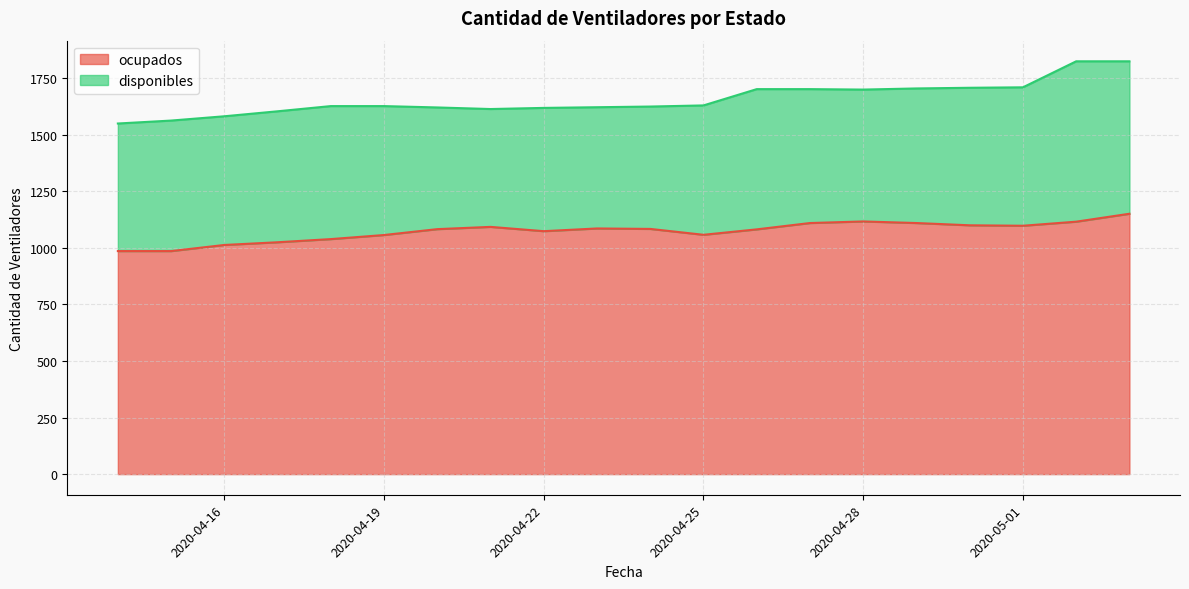

Where is the data nearest to the value 1068?

2020-04-22